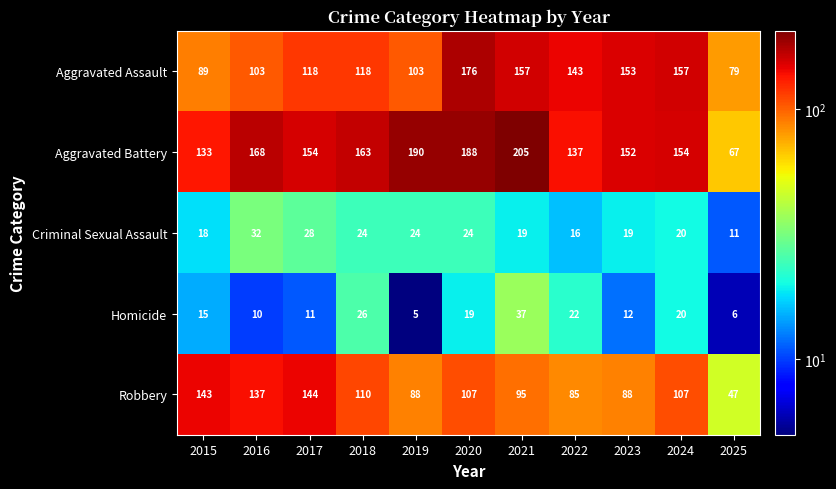

What is the difference between the maximum and minimum values in the Aggravated Battery series?

138